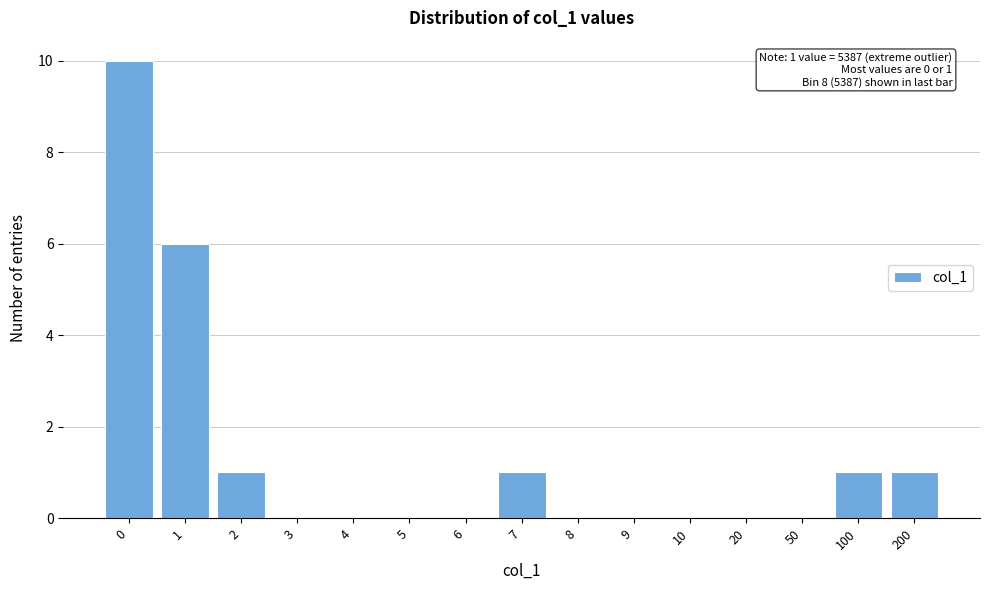

Reading left to right, transcribe all the data shown in this chart.

0=10	1=6	2=1	3=0	4=0	5=0	6=0	7=1	8=0	9=0	10=0	20=0	50=0	100=1	200=1